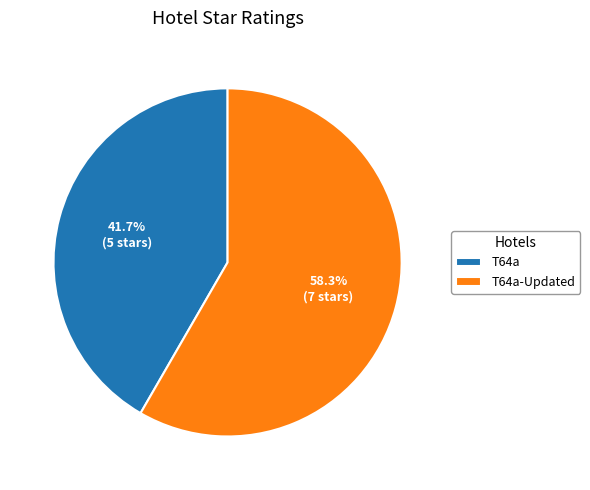

How many slices are in this pie chart?

2